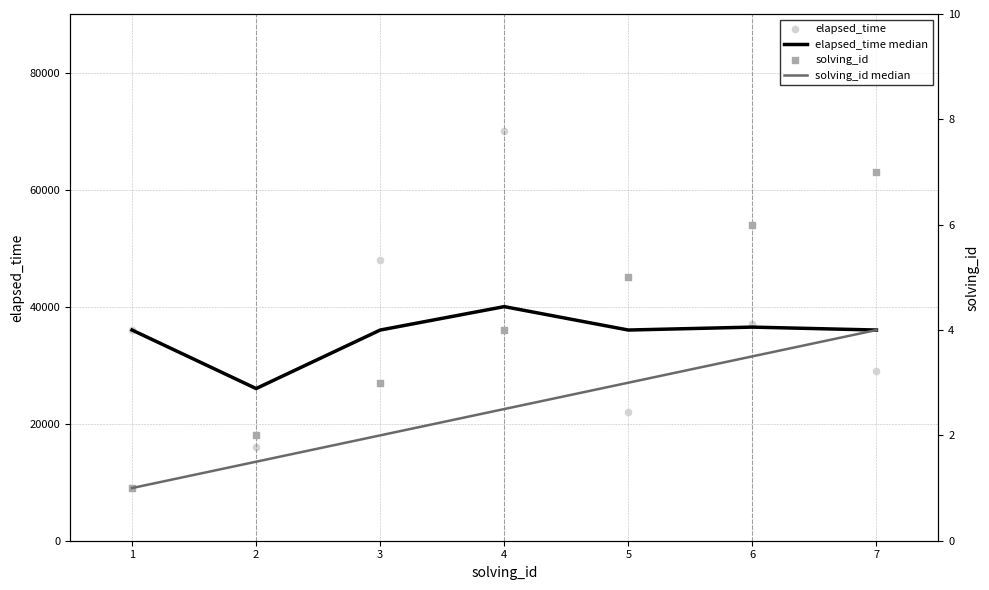

Which series has the largest total across all categories?

elapsed_time